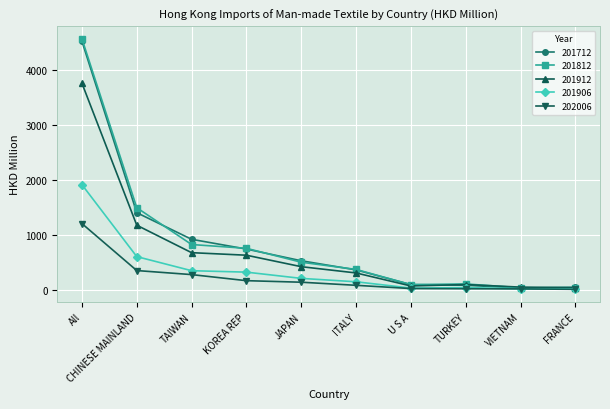

What is the label of the 1st point from the right?

FRANCE